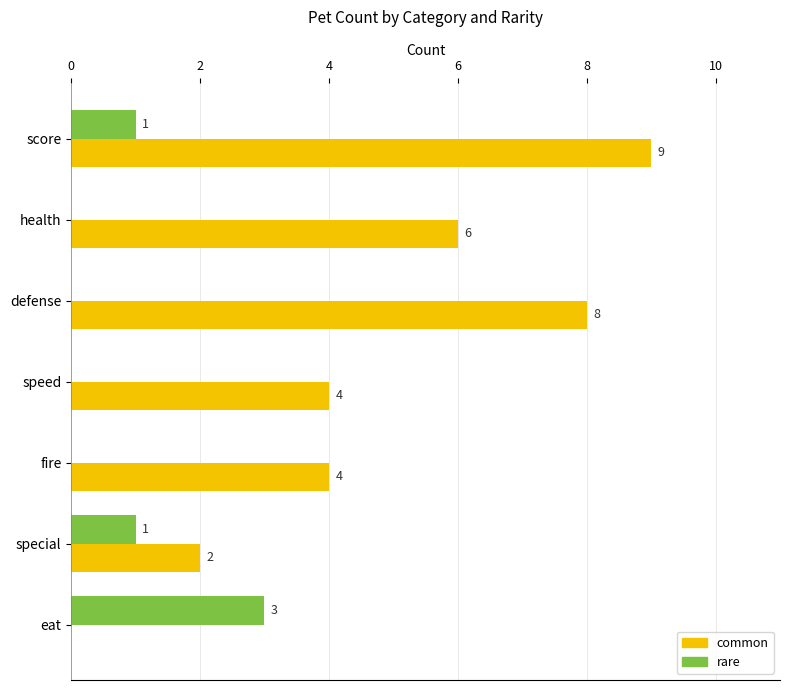

The common series shows 1 at special. True or false?

False